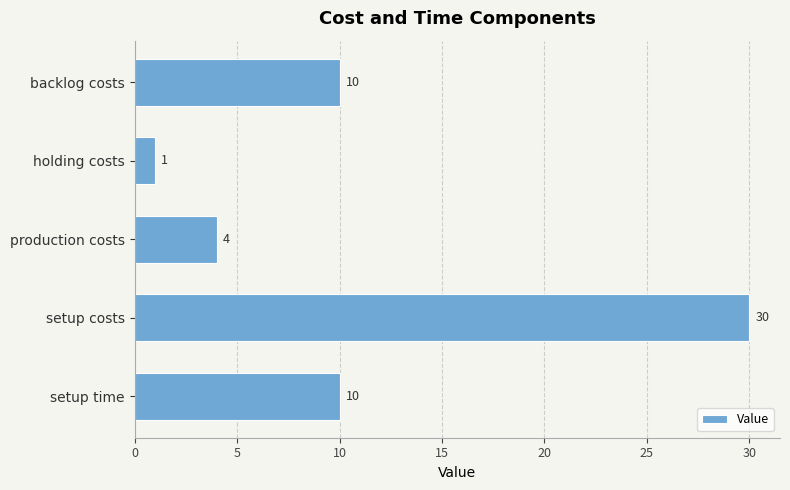

How many bars are there in total?

5